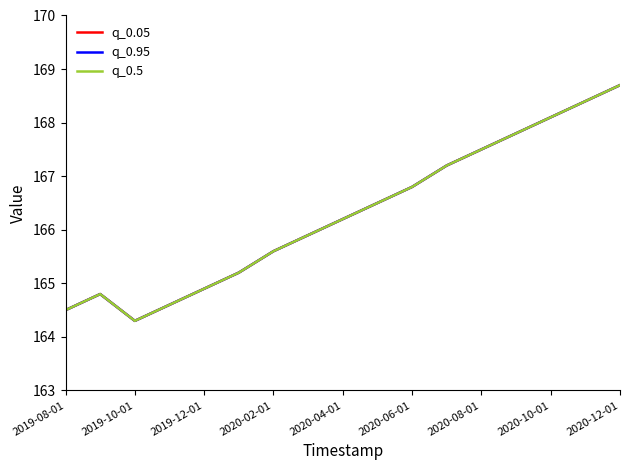

True or false: q_0.5 and q_0.95 cross at least once.

False